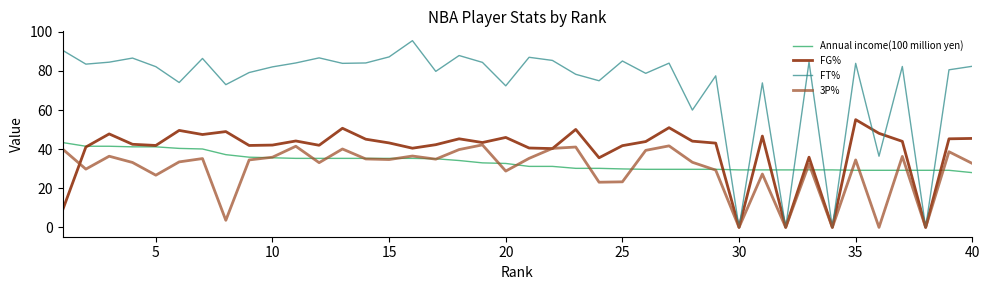

What is the highest value of the Annual income(100 million yen) series?

43.4